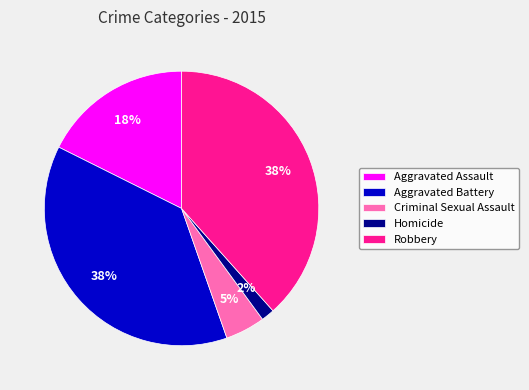

To the nearest percent, what portion does Robbery represent?

38%